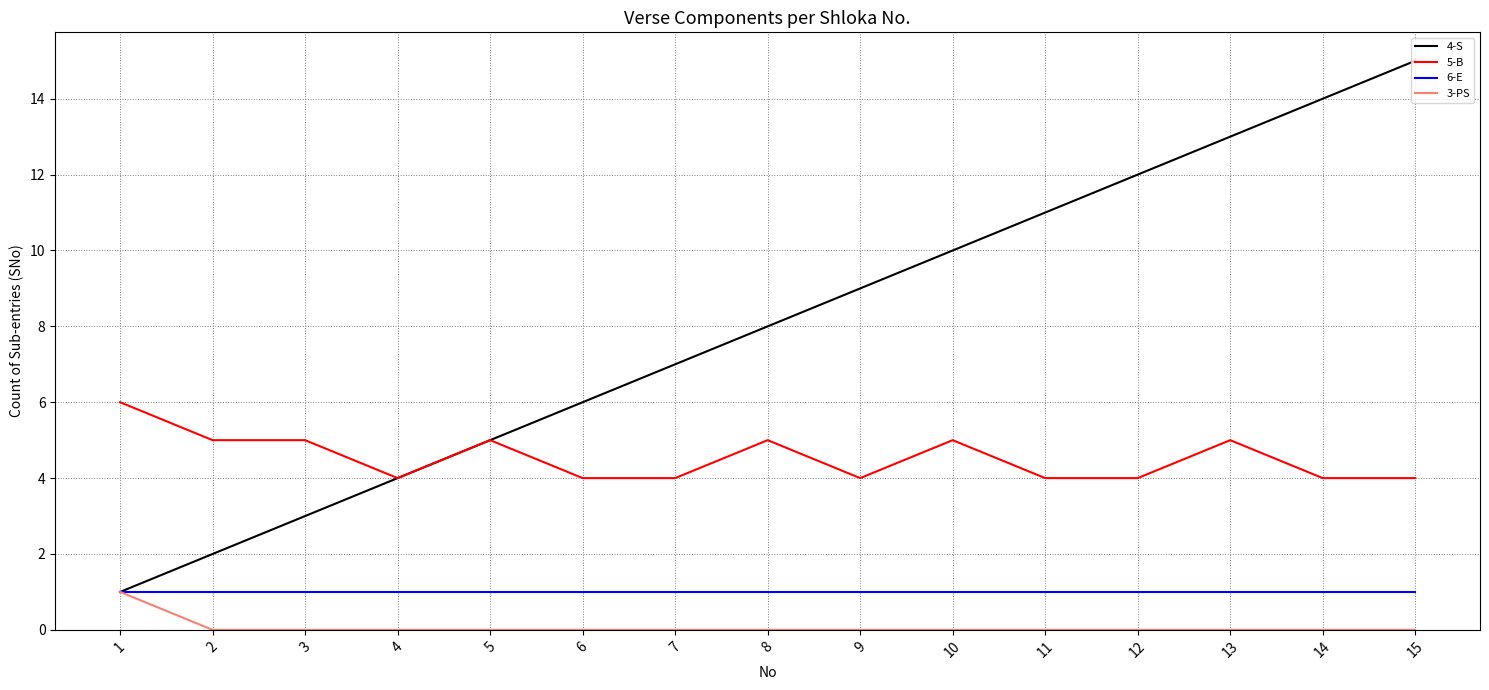

True or false: 5-B and 6-E intersect in this chart.

False